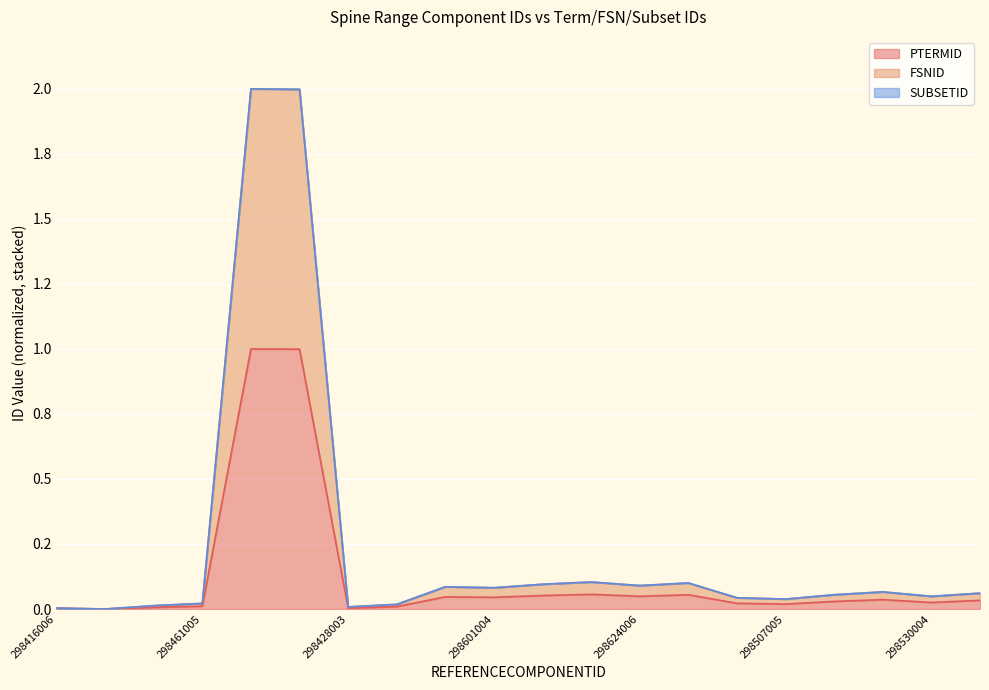

What is the greatest value displayed?

2.0